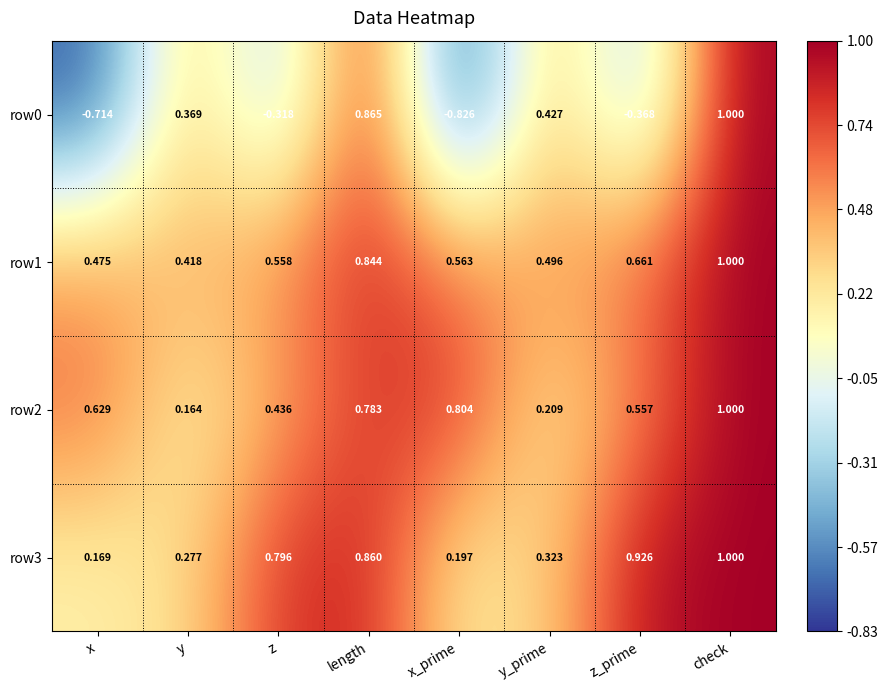

At which label does row3 reach its peak?

check